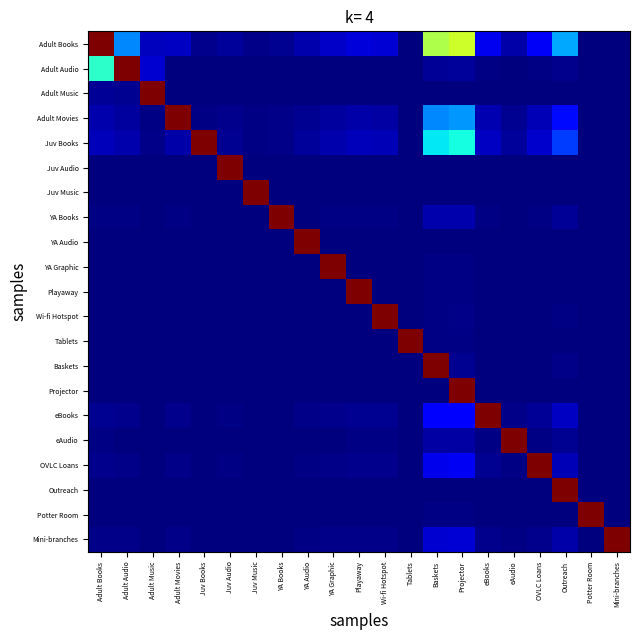

Which label corresponds to the largest value in the chart?

Adult Books